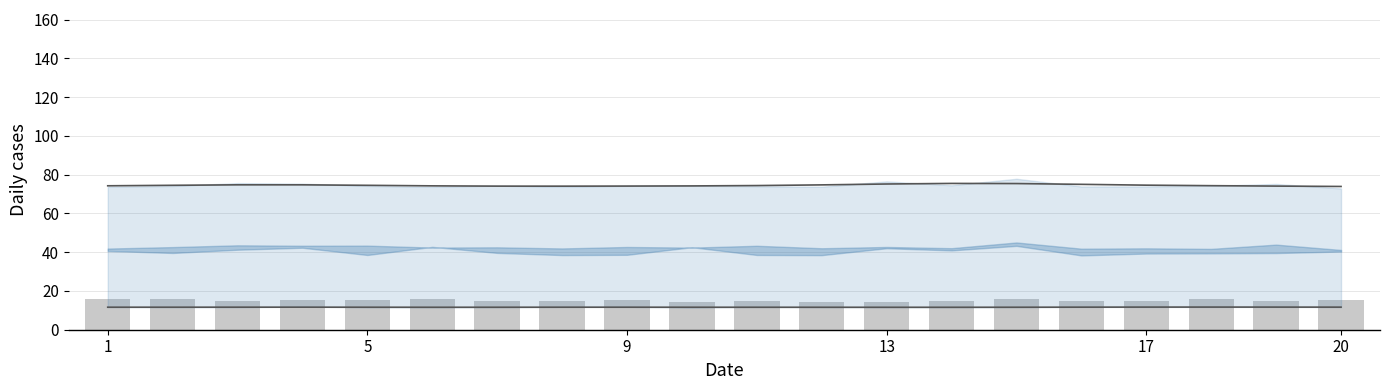

What is the average value of the prev_dep series?

15.0